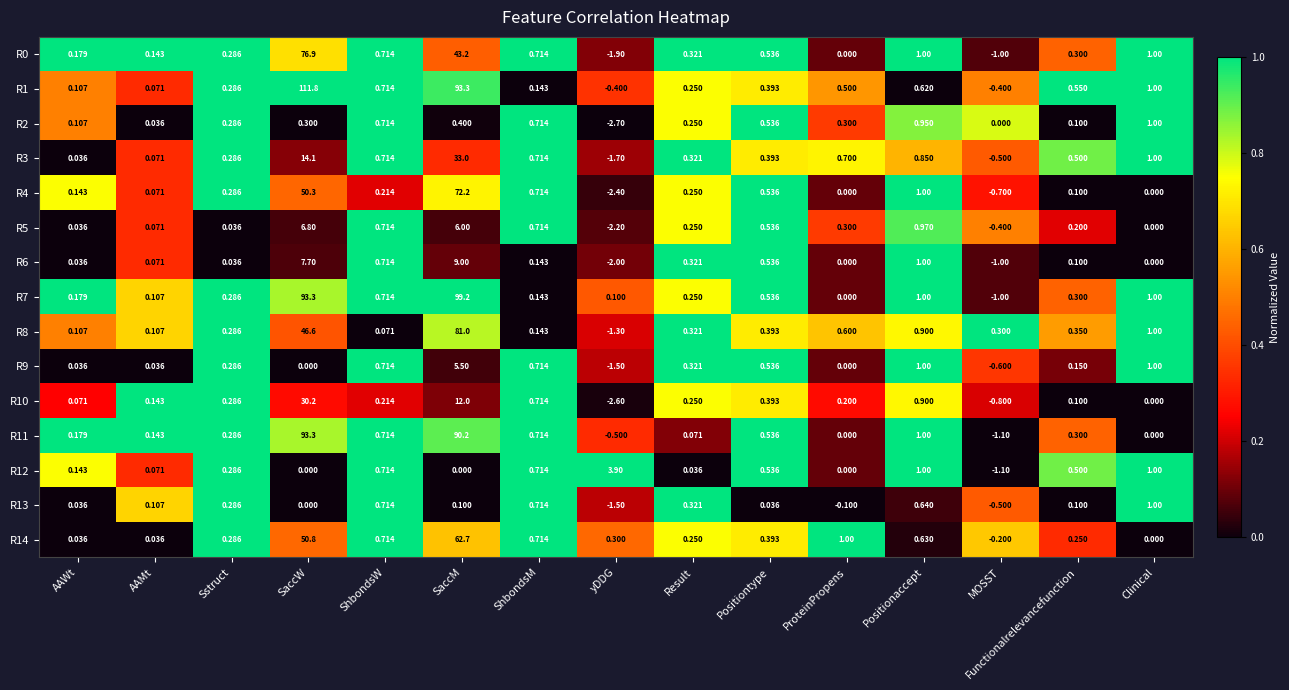

At which label is R2 closest to 0?

MOSST